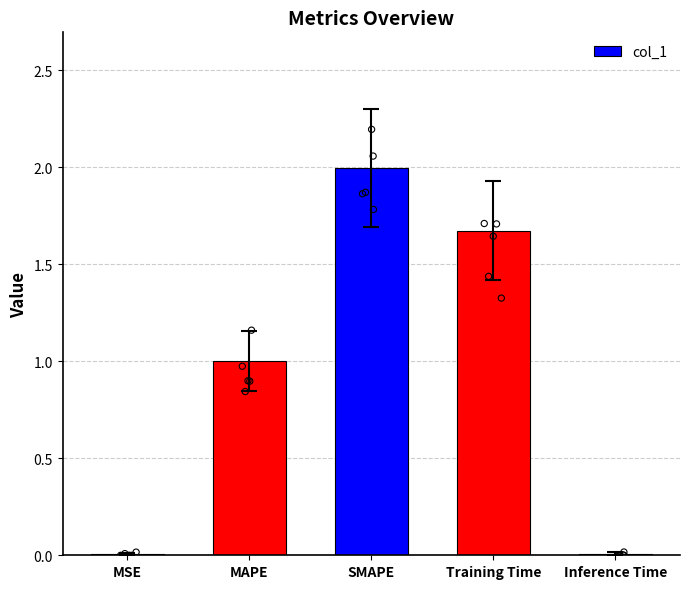

Which has a higher value, SMAPE or Training Time?

SMAPE